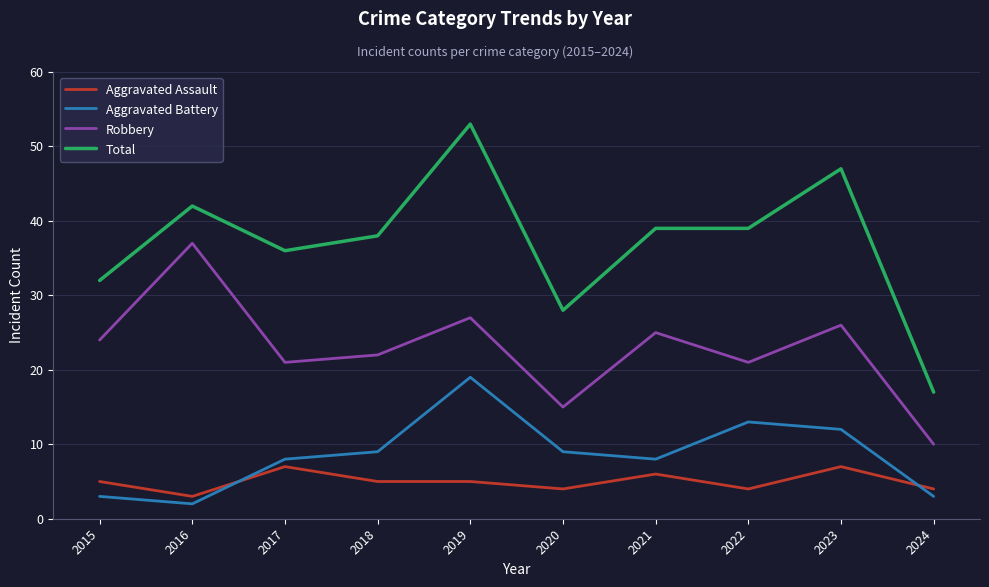

The value of Aggravated Assault at 2023 is 7. True or false?

True